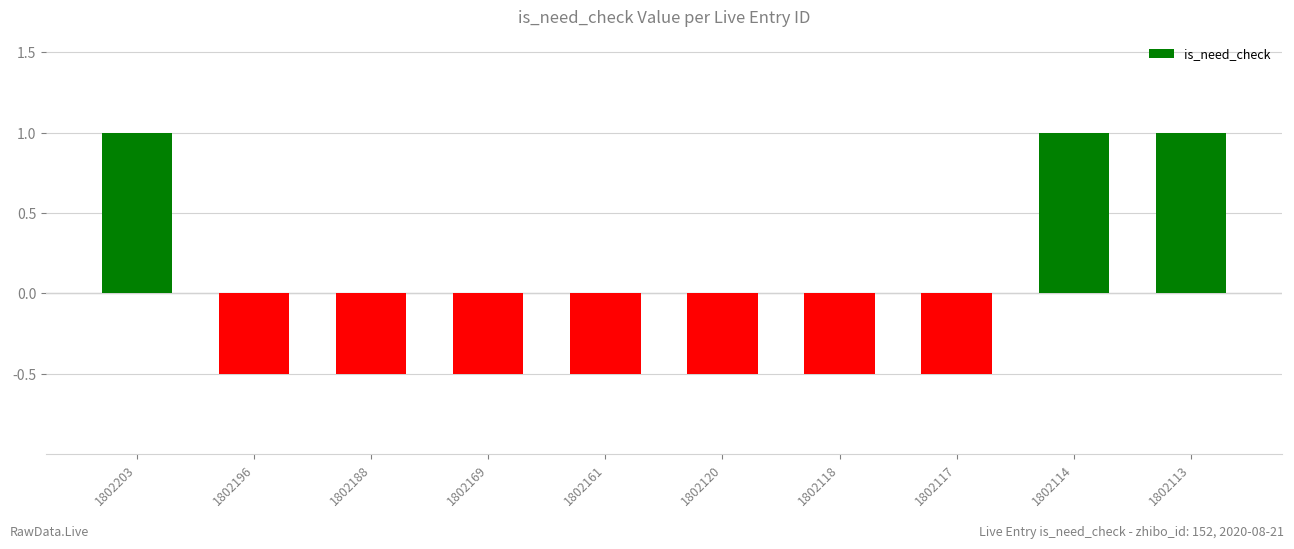

Is it true that the value at 1802169 is -0.5?

True